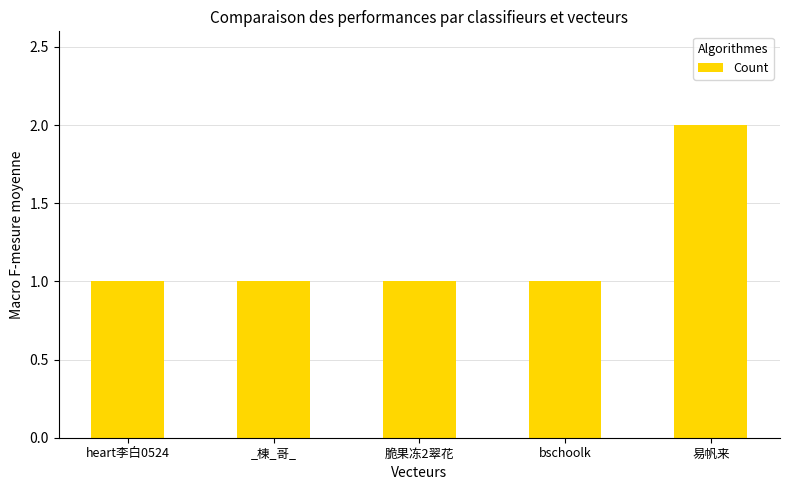

Which has a higher value, 脆果冻2翠花 or 易帆来?

易帆来